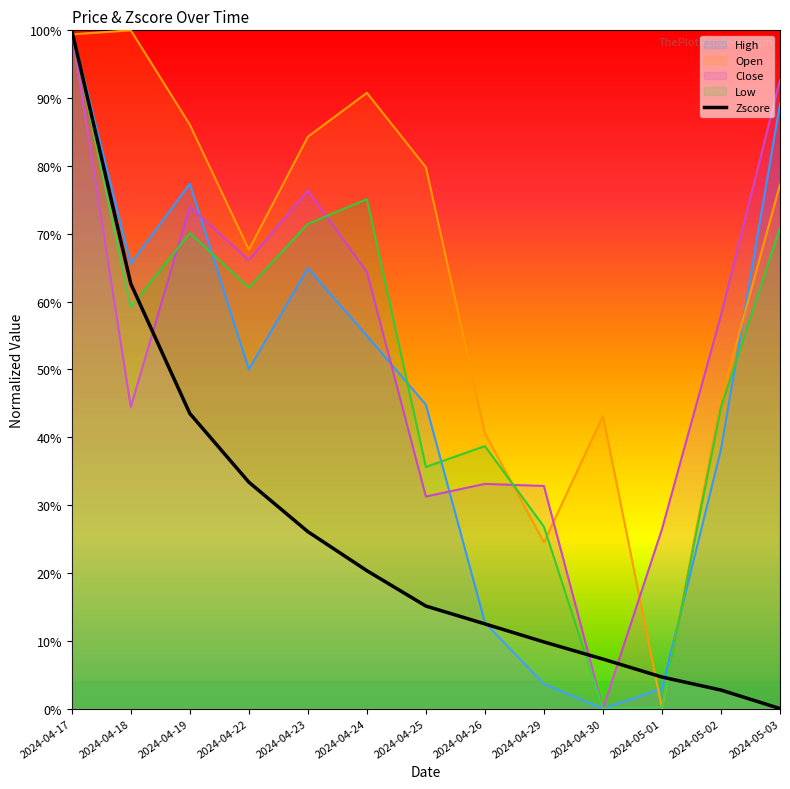

What is the sum of all values?

338.0